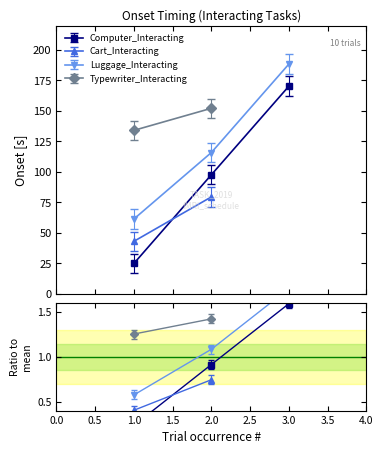

What is the maximum value for Computer_Interacting?

170.3